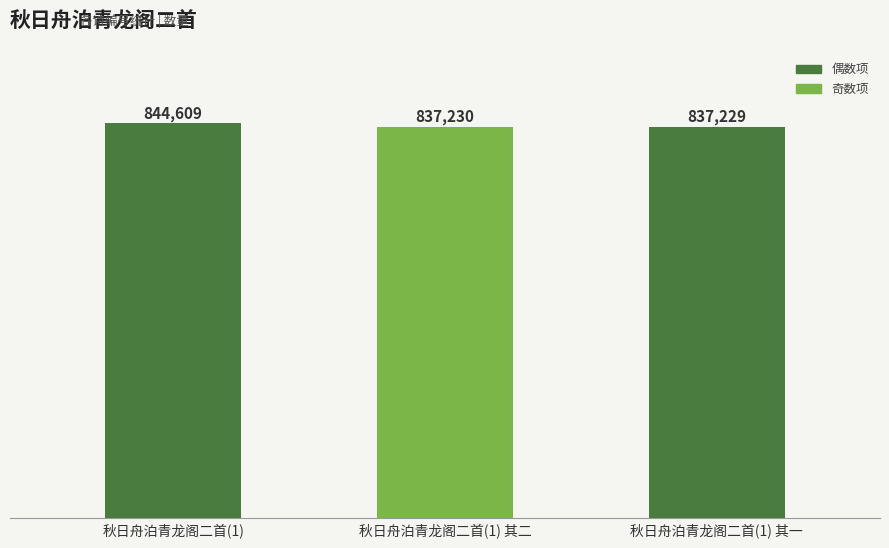

True or false: the data shows 535421 at 秋日舟泊青龙阁二首(1).

False